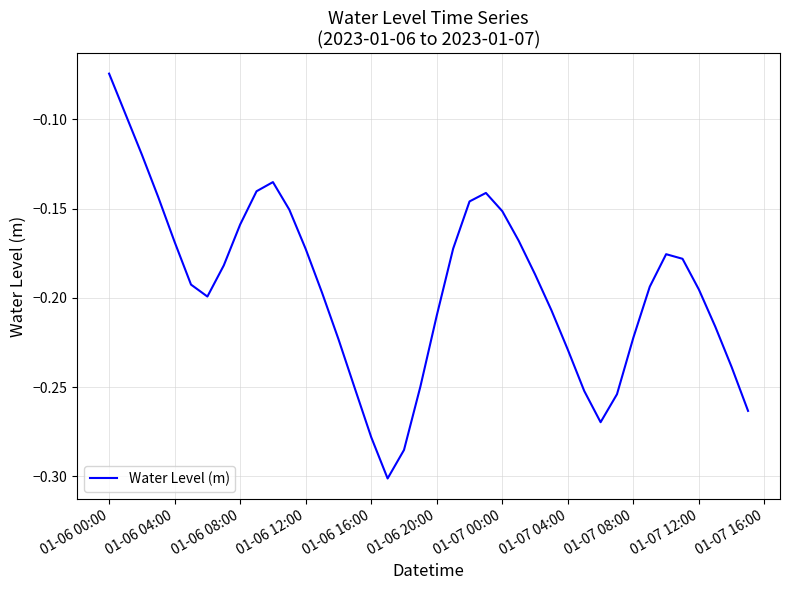

Is this an area chart (filled region under the line)?

No